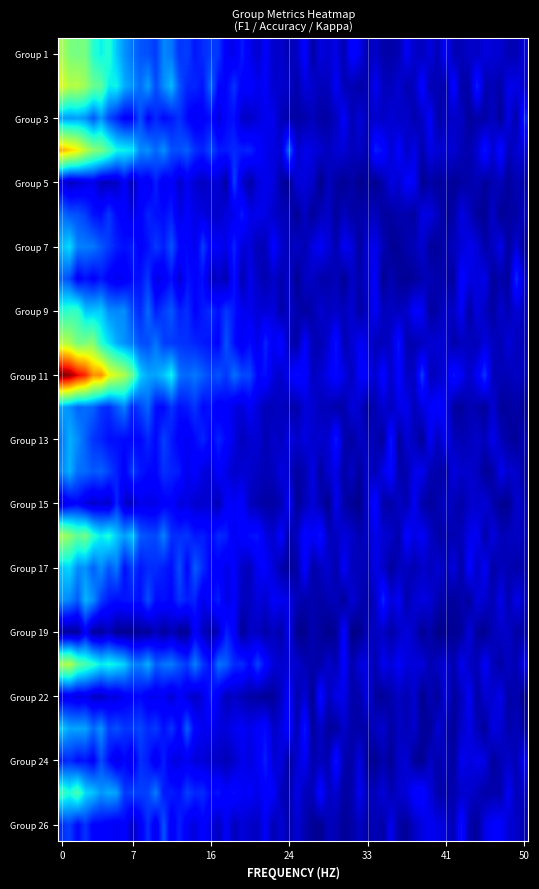

At which category does the chart reach its peak across all series?

11